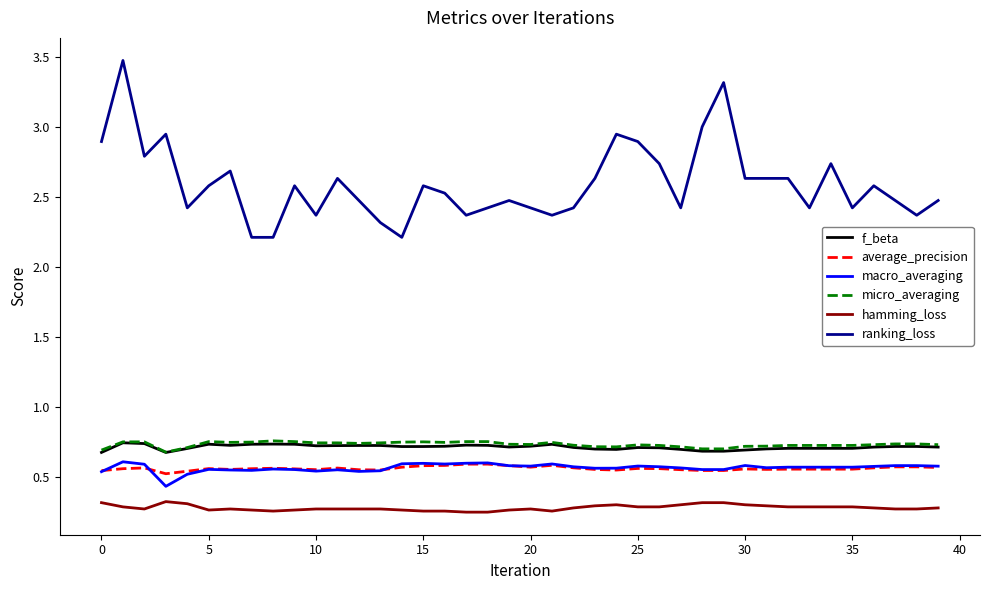

Which series has the largest total across all categories?

ranking_loss